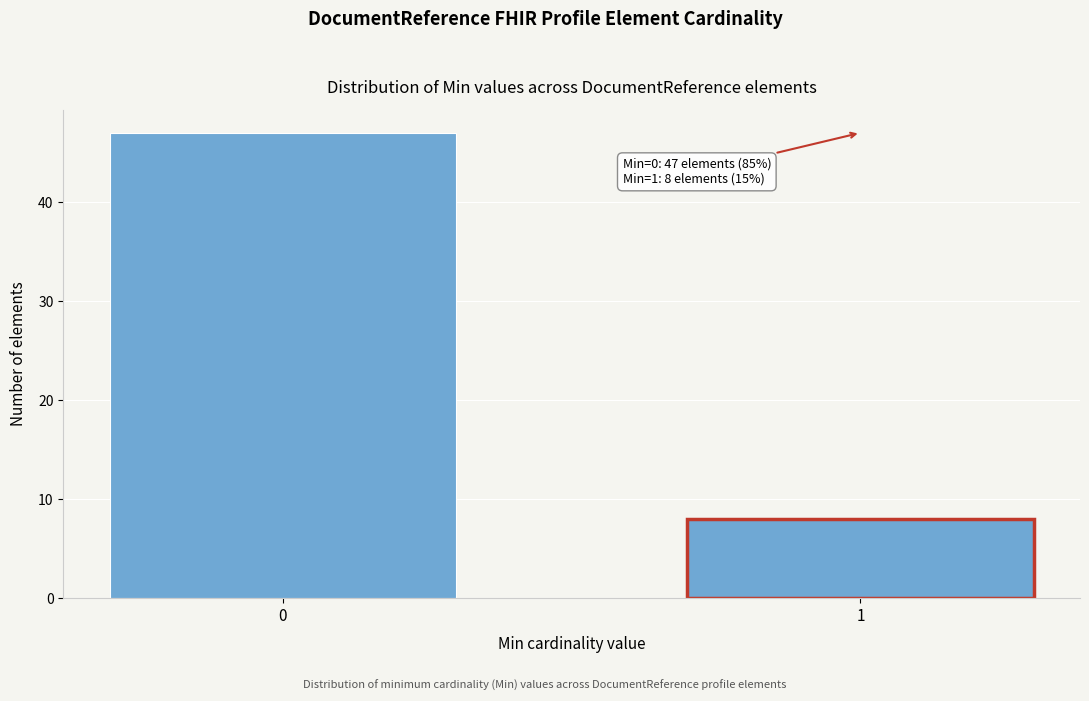

Reading left to right, what are all the values shown in this chart?

0=47	1=8